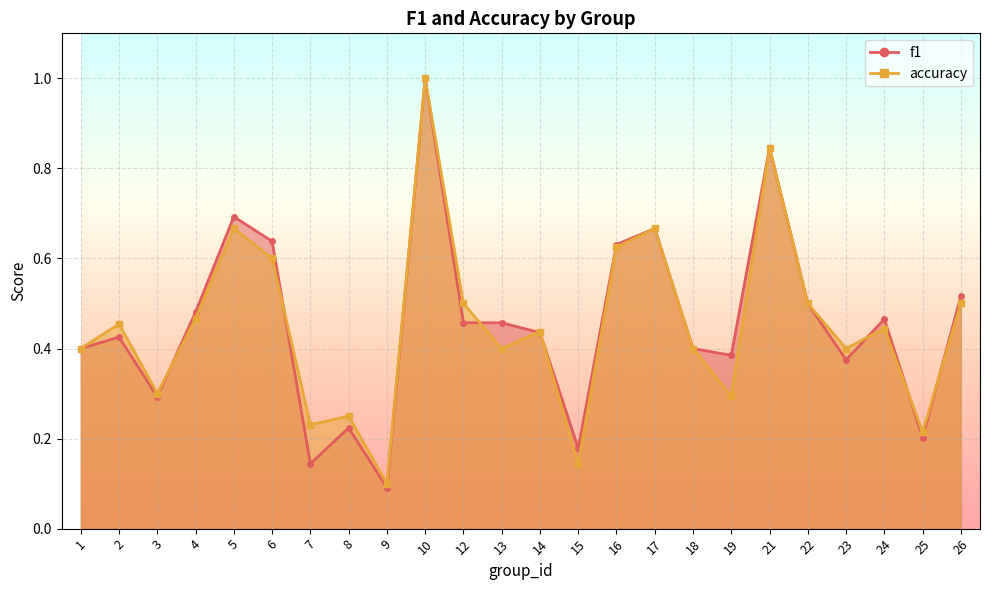

Is it true that f1 equals 0.1 at 7?

False